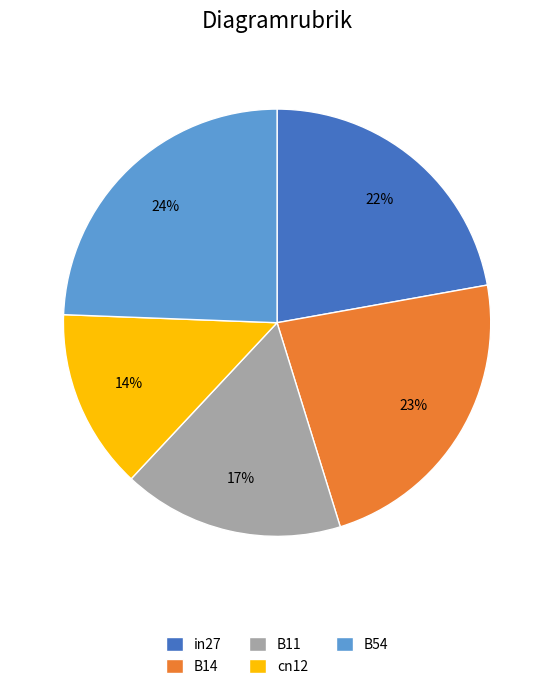

The B54 slice represents 24% of the pie. True or false?

True